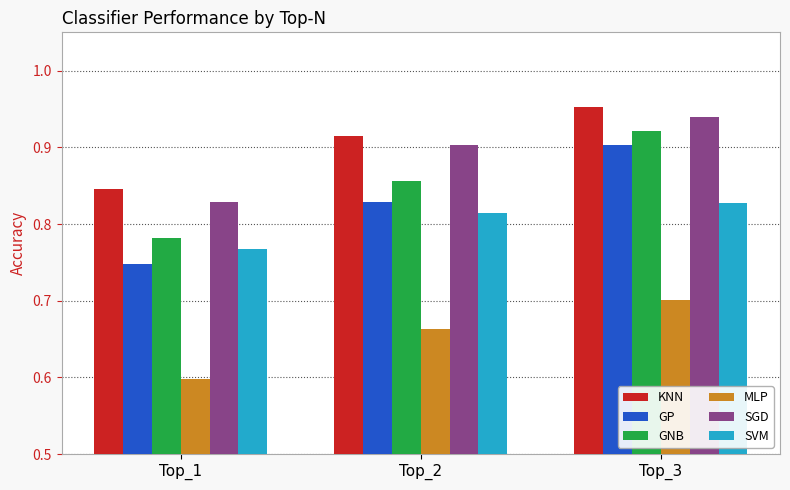

Which category has the lowest value in the SVM series?

Top_1